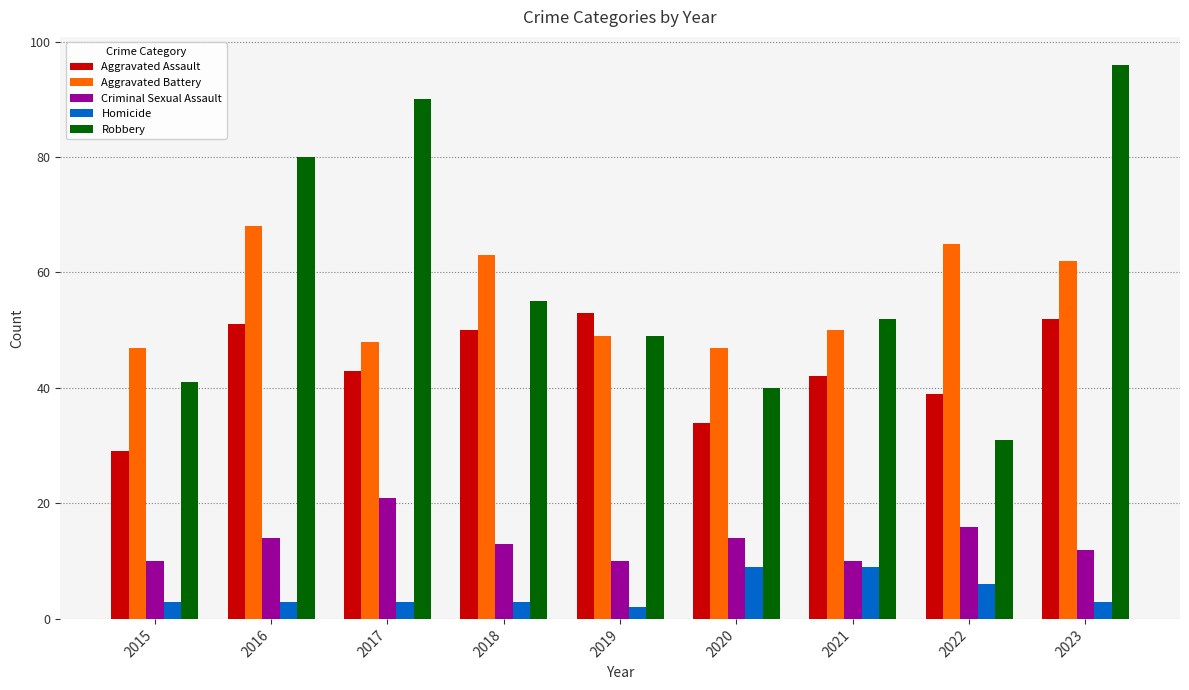

What is the average value of the Robbery series?

59